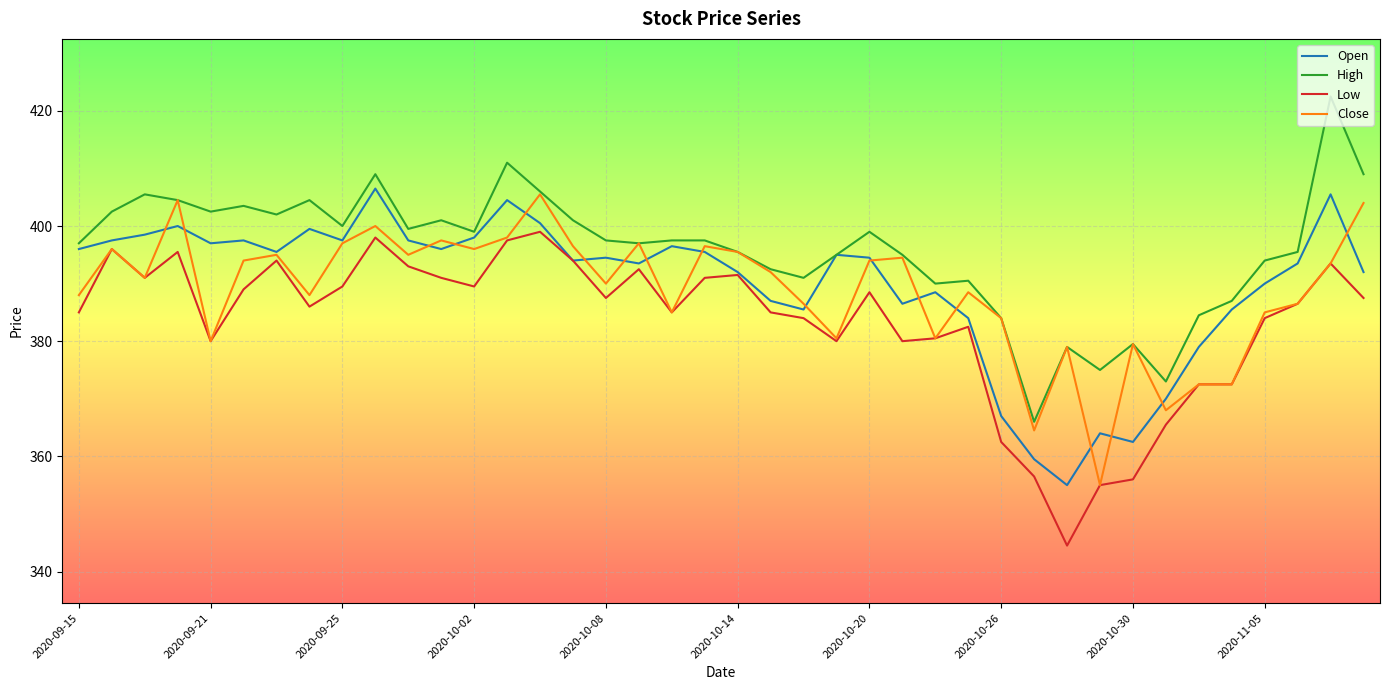

True or false: High and Low intersect in this chart.

False